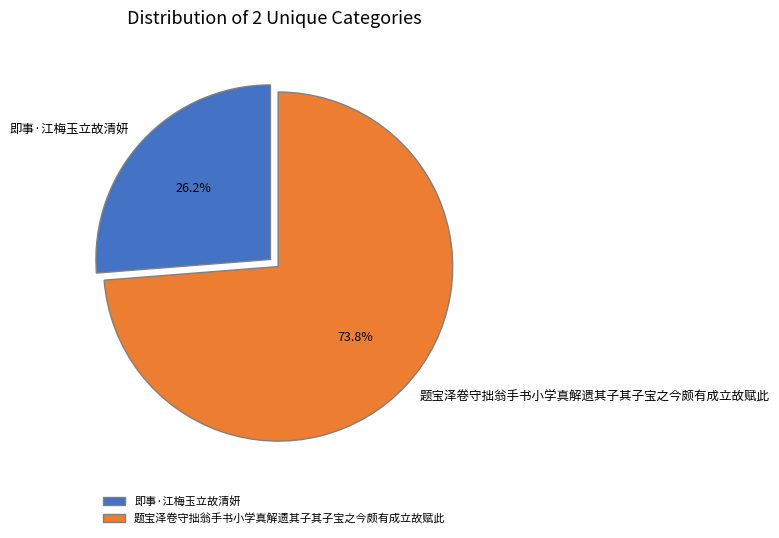

What percentage is the 即事·江梅玉立故清妍 slice, to the nearest percent?

26%